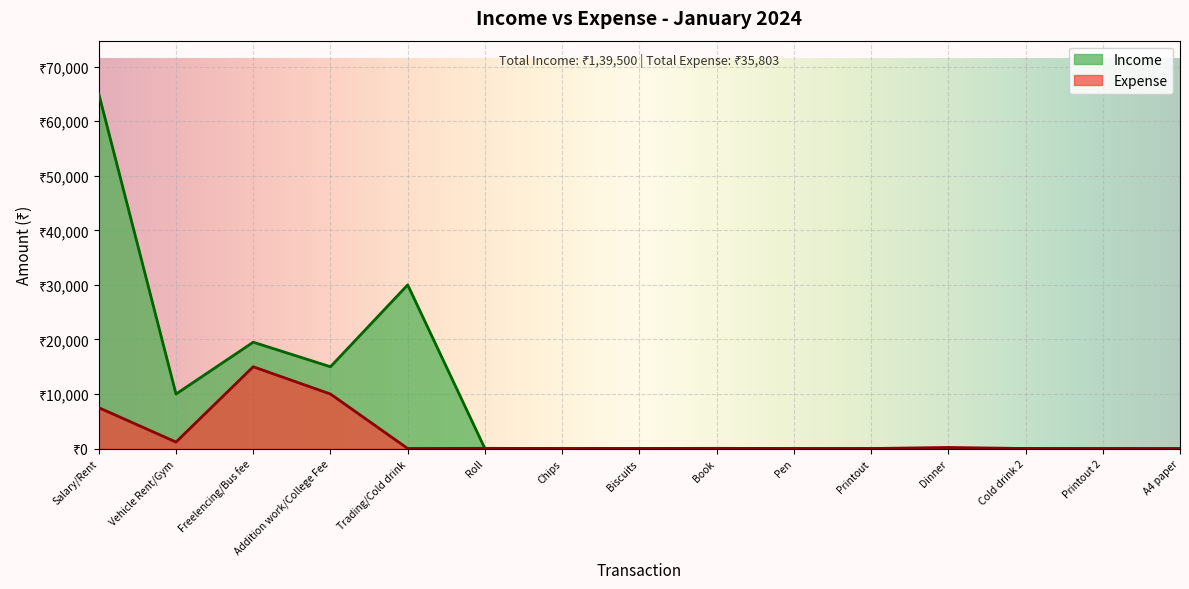

Where does the Expense series first go above 30?

Salary/Rent